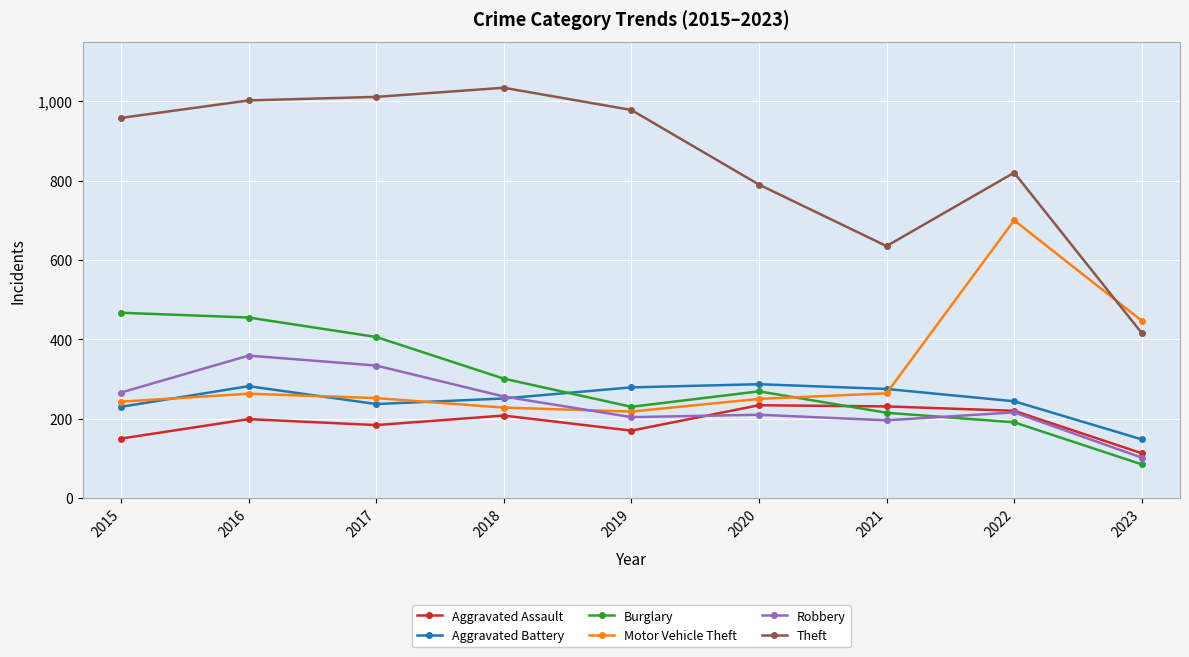

The value of Robbery at 2019 is 204. True or false?

True